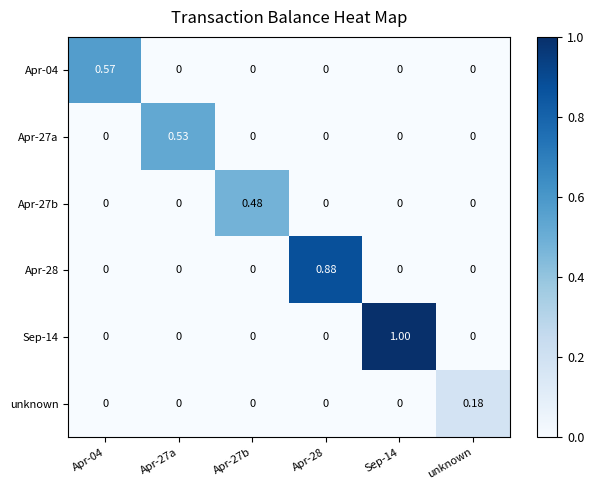

How many values in the Apr-27a series exceed 0?

1